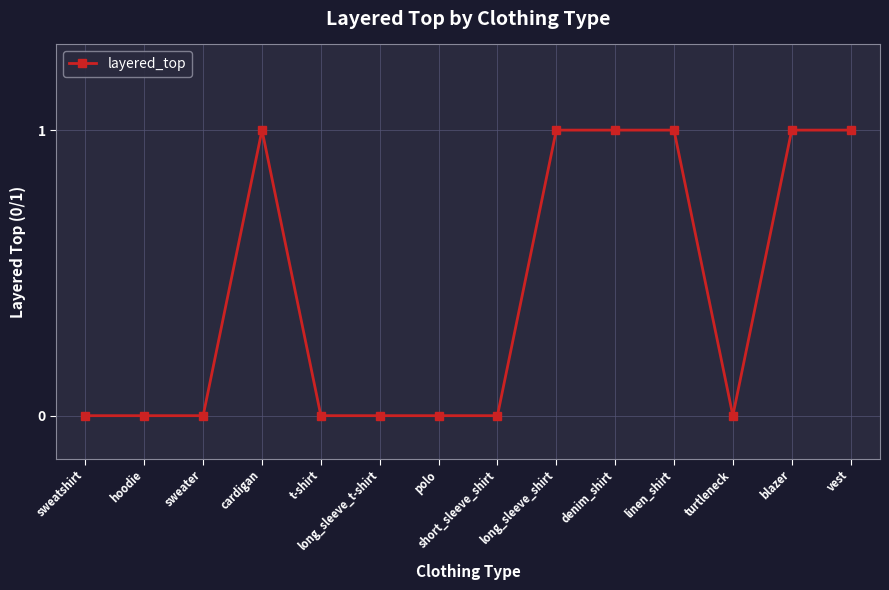

Reading left to right, what are all the values shown in this chart?

sweatshirt=0	hoodie=0	sweater=0	cardigan=1	t-shirt=0	long_sleeve_t-shirt=0	polo=0	short_sleeve_shirt=0	long_sleeve_shirt=1	denim_shirt=1	linen_shirt=1	turtleneck=0	blazer=1	vest=1